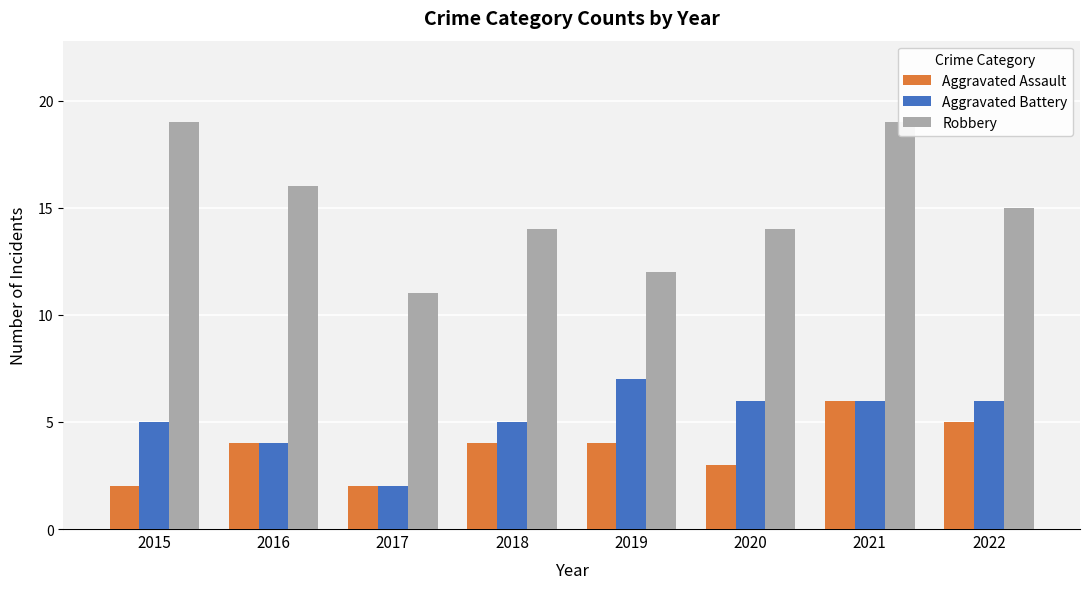

What is the total value across all series at 2018?

23